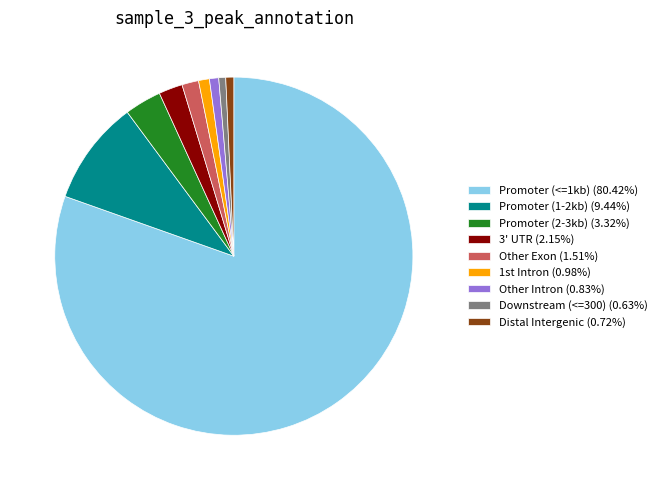

Approximately how many times larger is the value at Downstream (<=300) (0.63%) compared to 3' UTR (2.15%)?

0.3